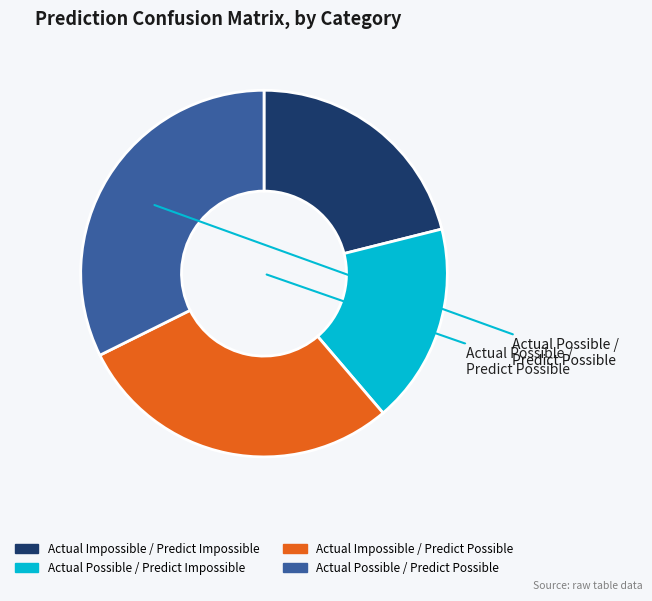

How many slices are in this pie chart?

4